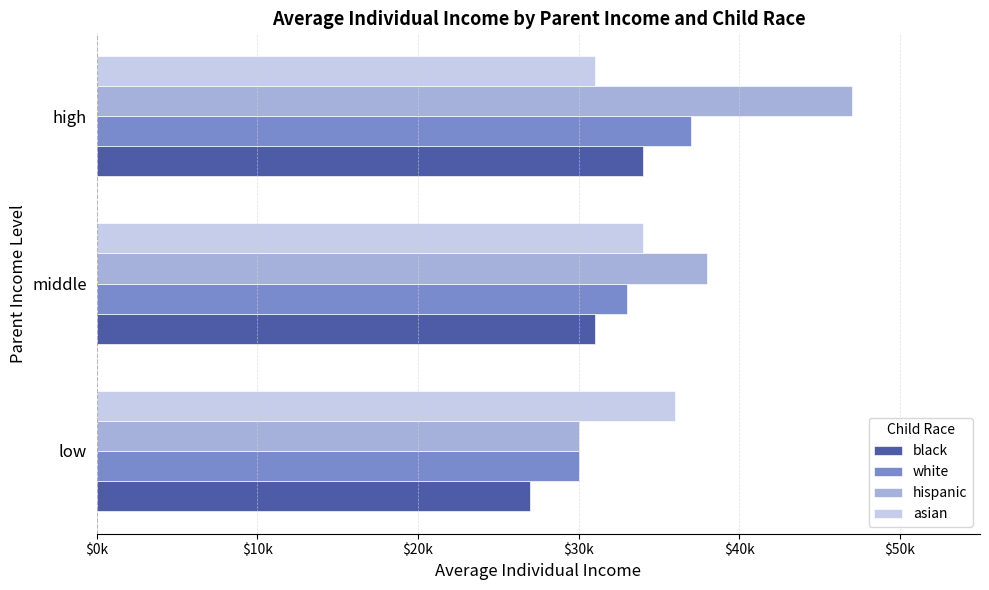

What are all the series names shown in the legend?

black, white, hispanic, asian